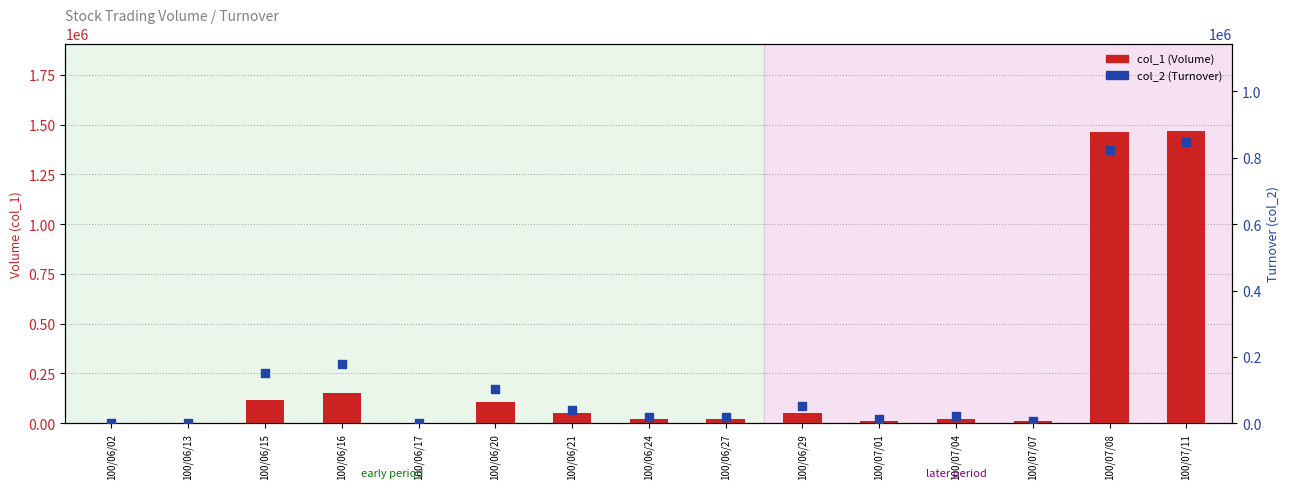

Which series contains the highest Y value?

col_1 (Volume)